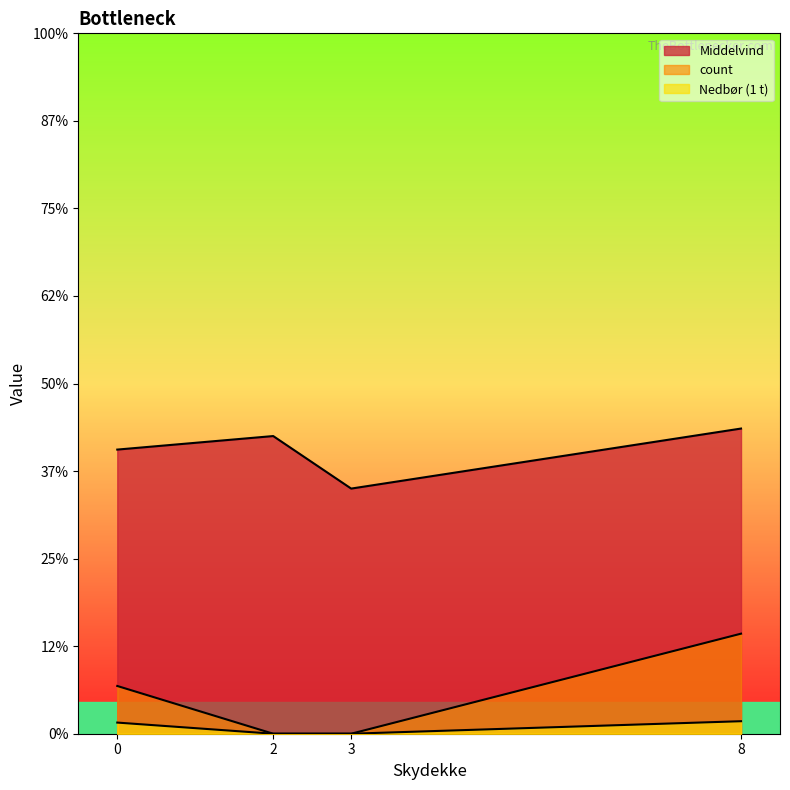

True or false: count has more than 1 interior local peaks.

False